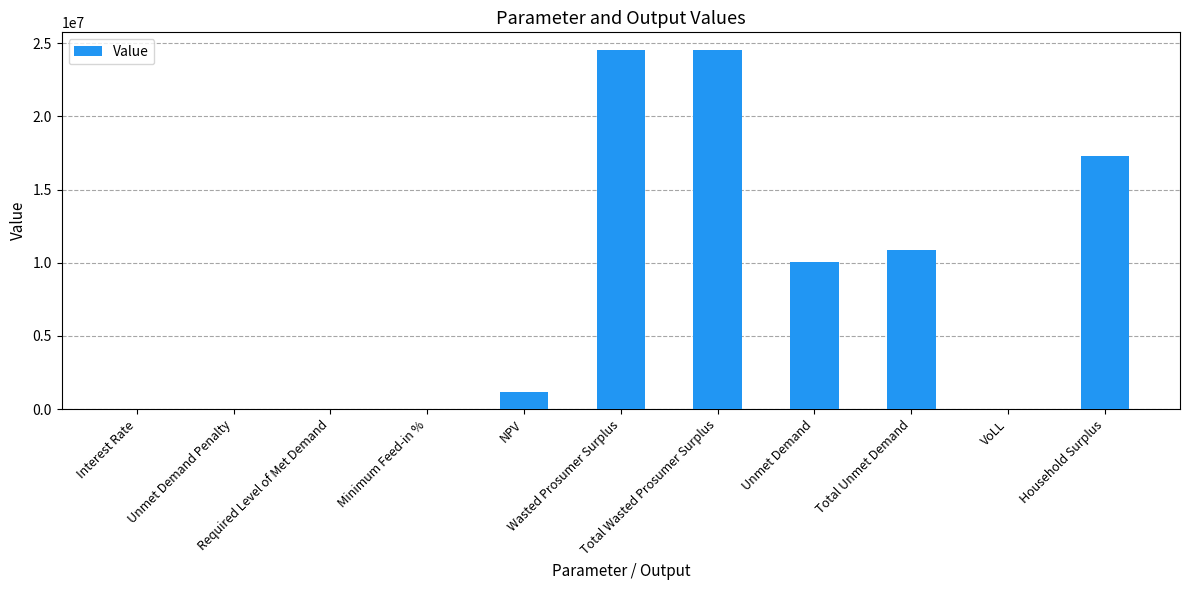

Where does the data first go above 1152251?

NPV